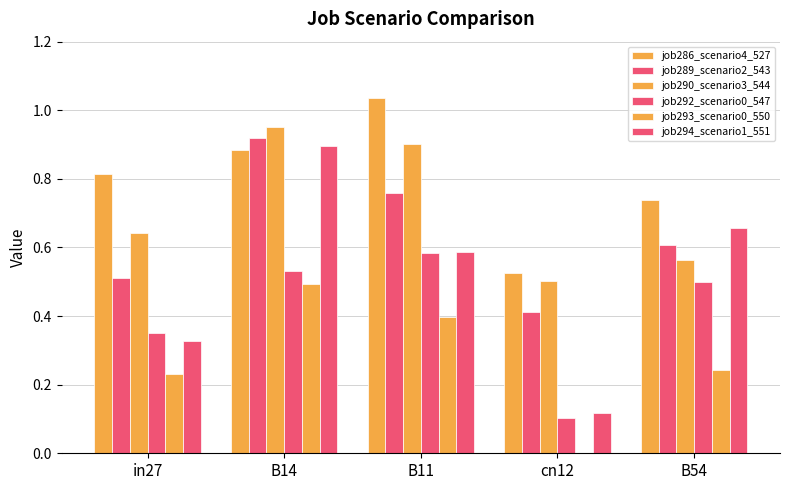

Which series has the largest total across all categories?

job286_scenario4_527